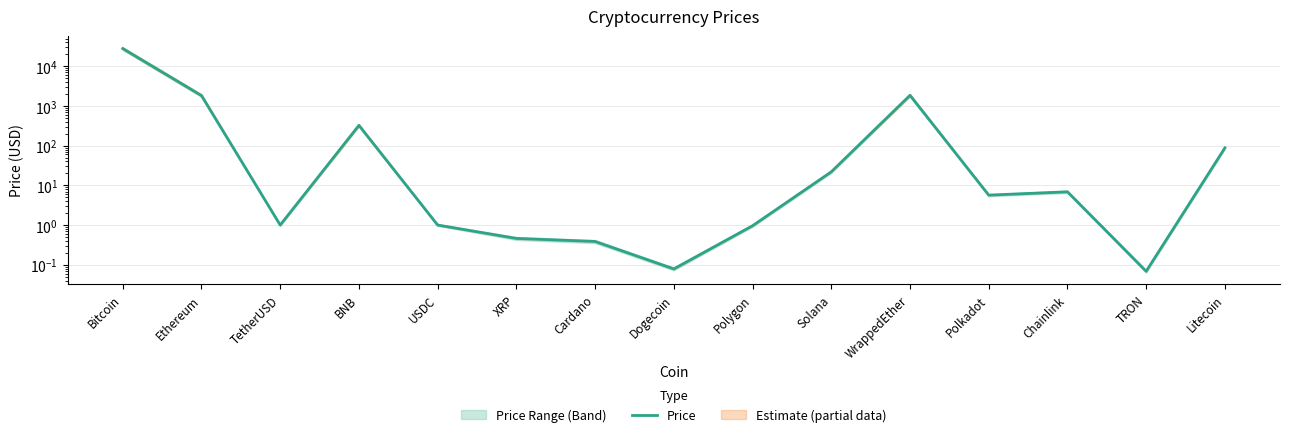

How many interior local valleys (lower than both neighbors) does the data have?

4